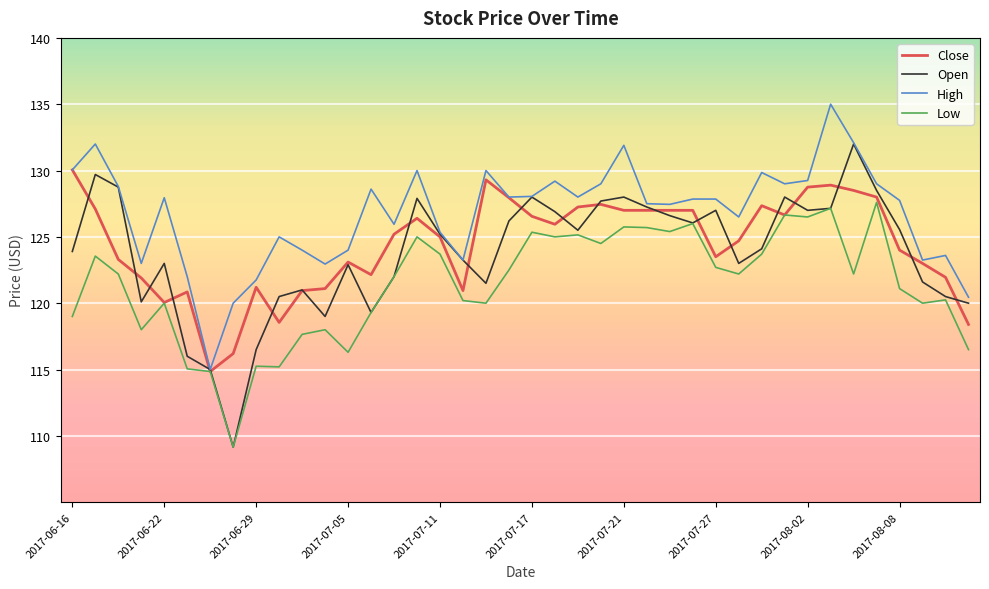

True or false: Close and Low cross at least once.

False